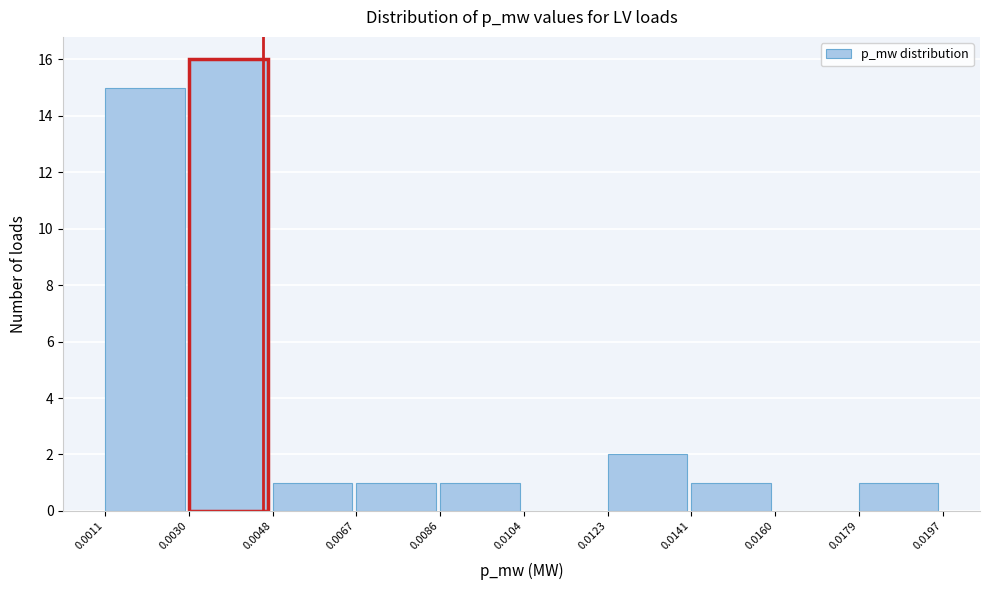

Reading left to right, transcribe this chart: for each bar, give the range it covers on the x-axis and its height. The values are not printed on the chart, so give them approximately, as read against the axis.

0.0011 to 0.0030: 15
0.0030 to 0.0048: 16
0.0048 to 0.0067: 1
0.0067 to 0.0086: 1
0.0086 to 0.0104: 1
0.0104 to 0.0123: 0
0.0123 to 0.0141: 2
0.0141 to 0.0160: 1
0.0160 to 0.0179: 0
0.0179 to 0.0197: 1